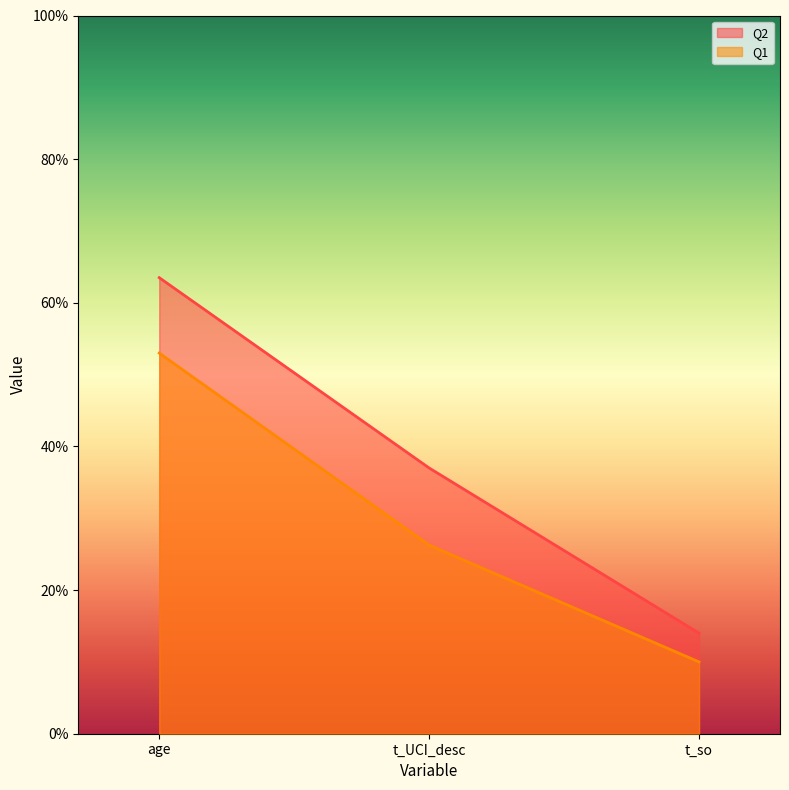

What is the difference between the maximum and minimum values in the Q2 series?

49.5